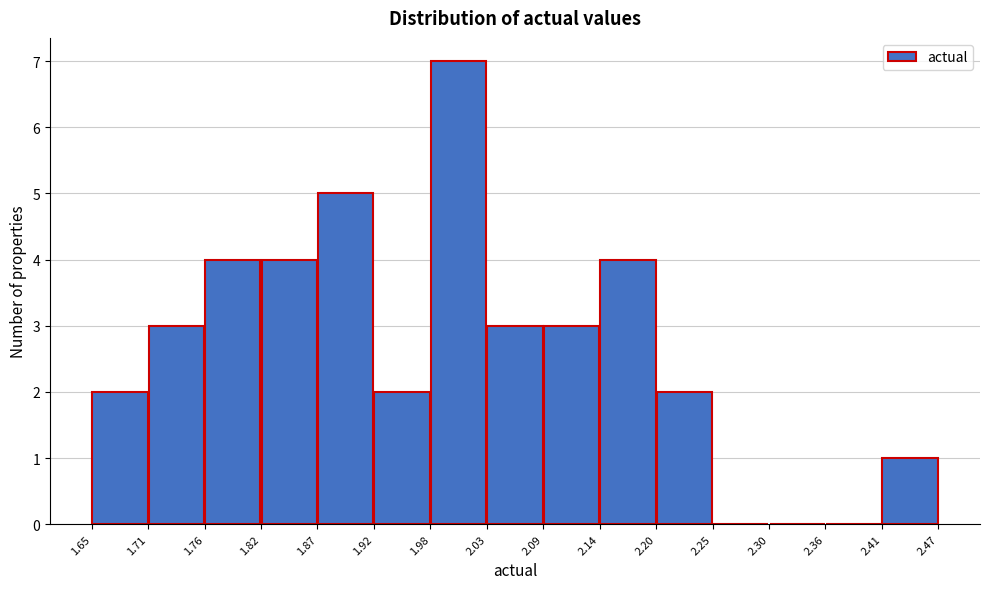

How tall is the bar that spans 2.09 to 2.14 on the x-axis? The values are not printed on the chart, so give them approximately, as read against the axis.

3